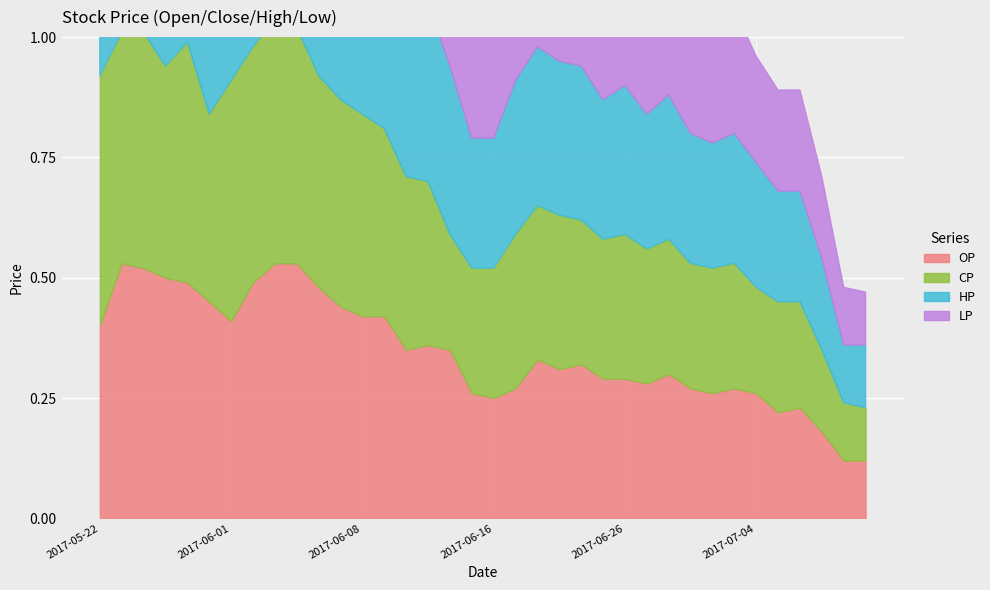

What value does the LP series have at 2017-05-22?

0.4